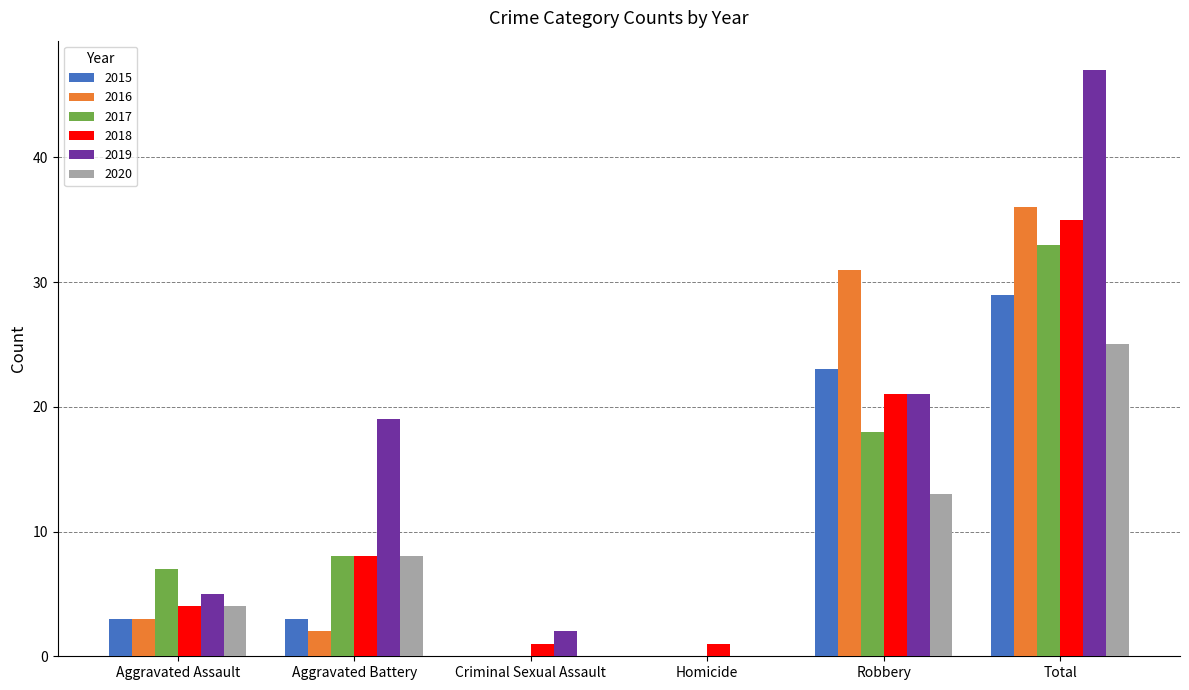

Is it true that 2017 equals 10 at Robbery?

False